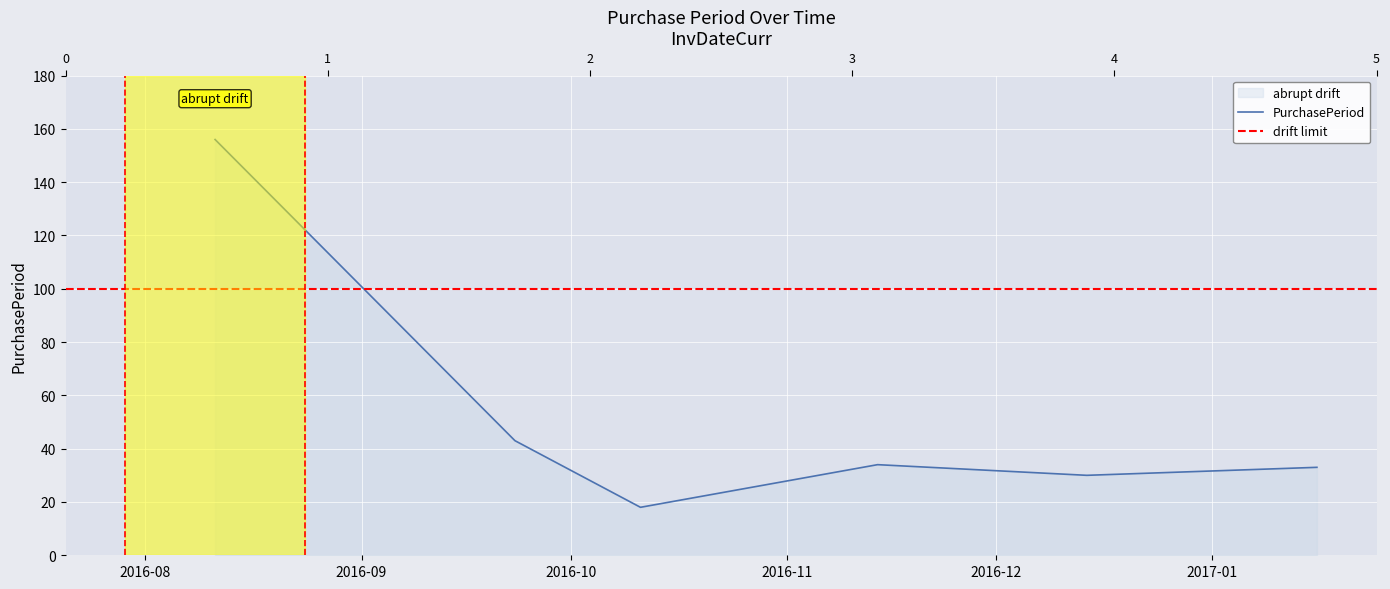

Reading left to right, list all the values displayed in this chart.

156	43	18	34	30	33